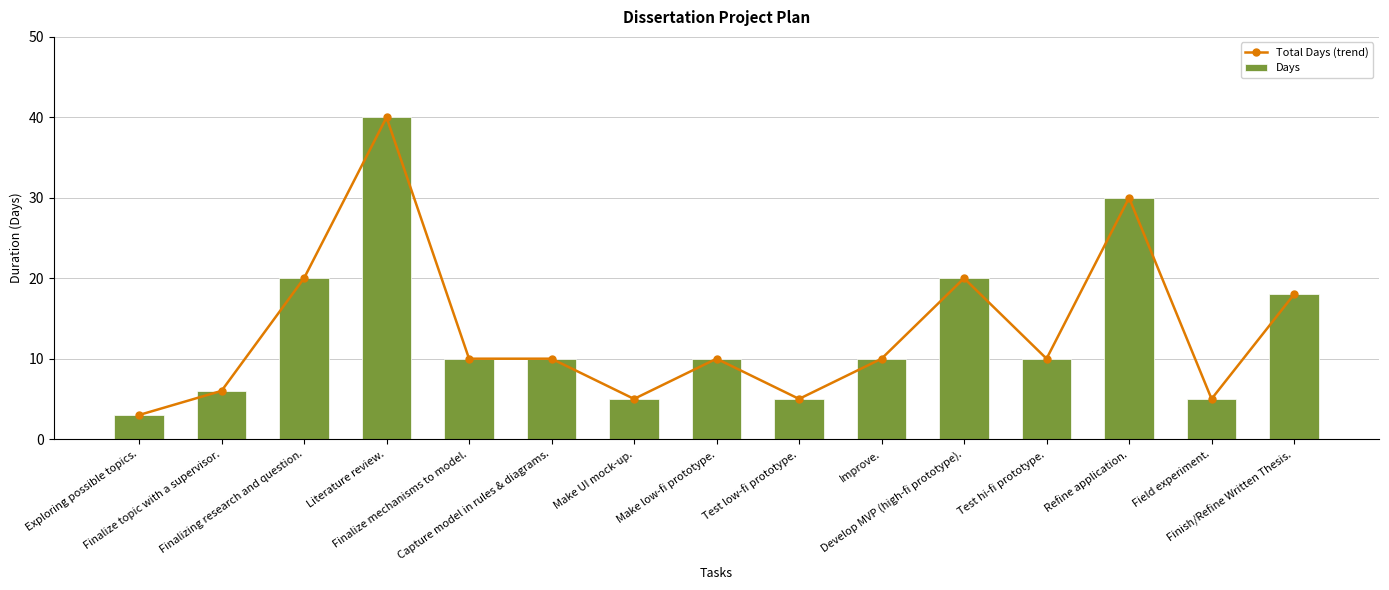

The value of Total Days (trend) at Finish/Refine Written Thesis. is 18. True or false?

True